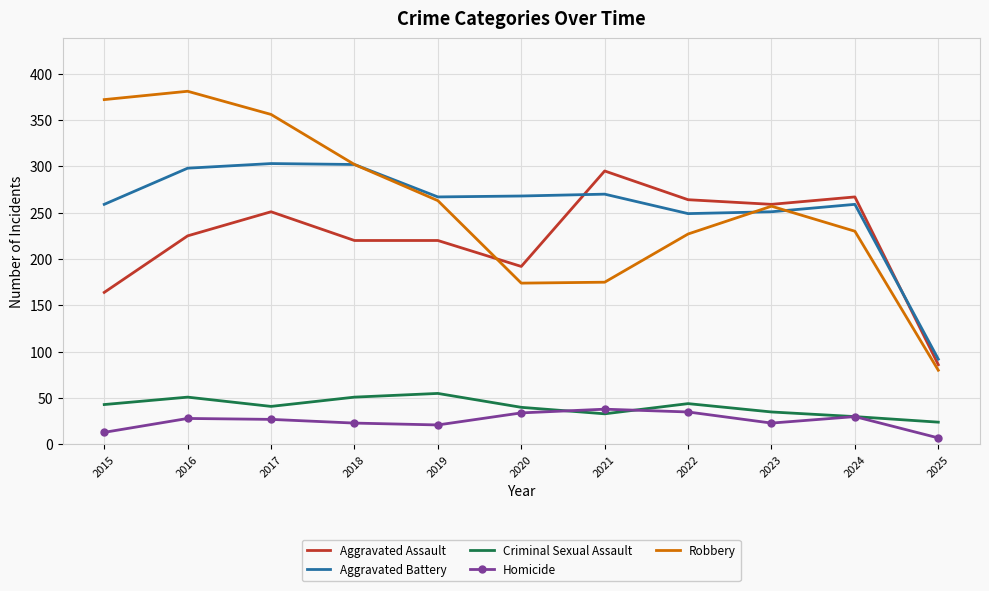

At which category does the chart reach its minimum across all series?

2025